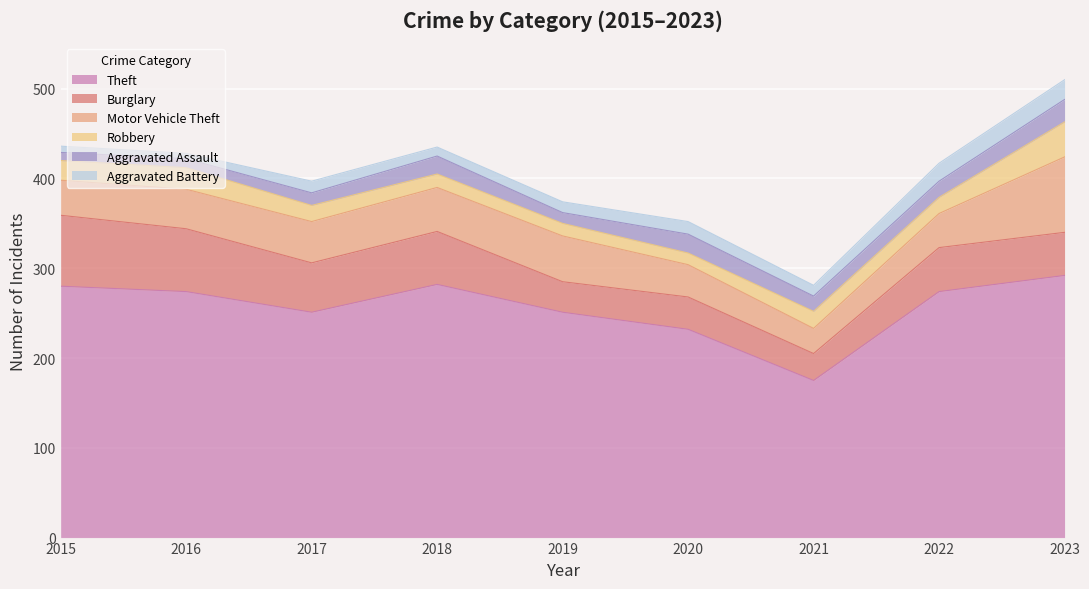

True or false: Burglary and Theft intersect in this chart.

False